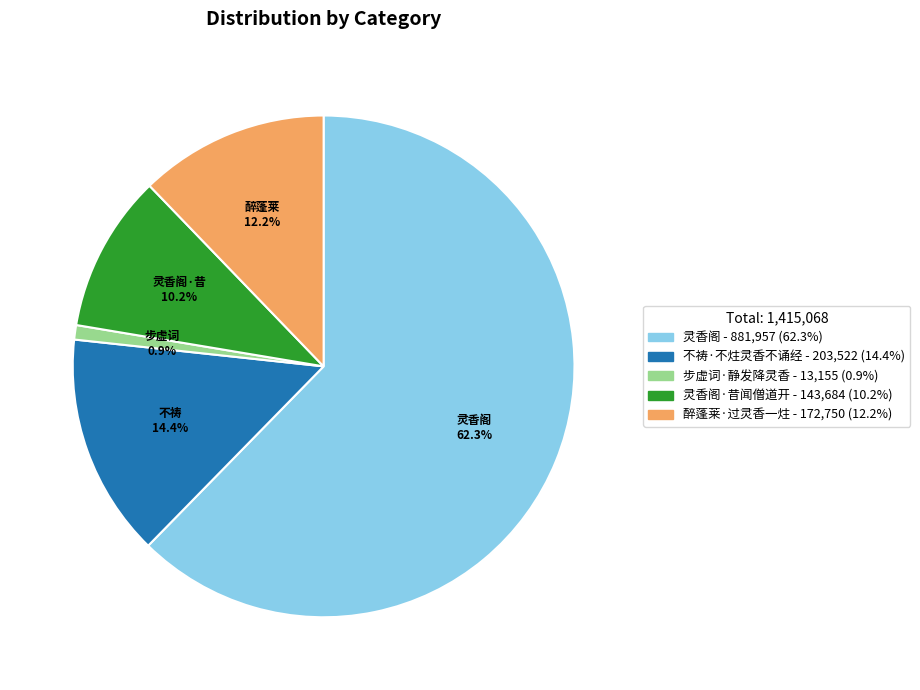

Does any single category account for the majority?

Yes